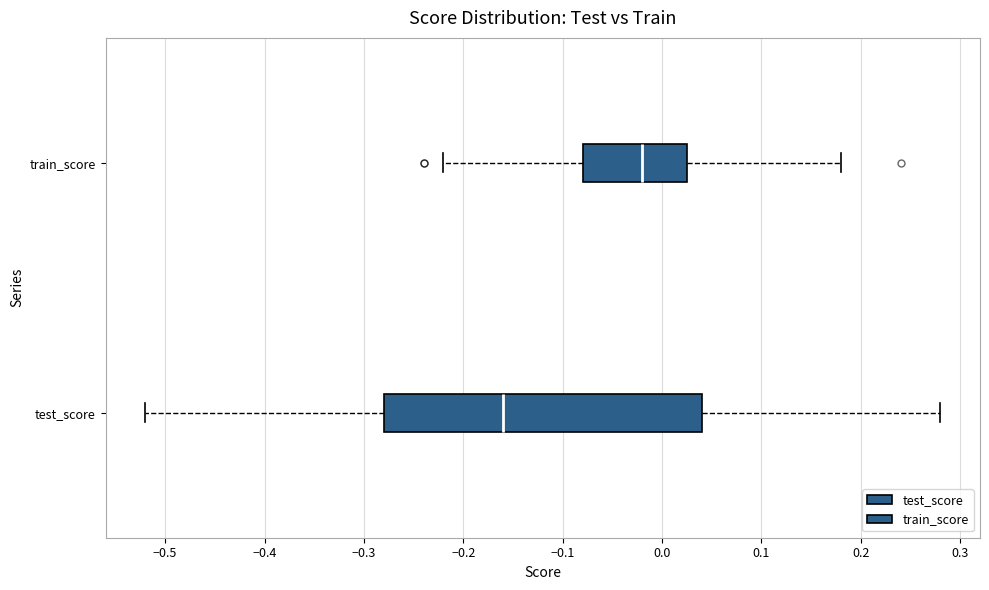

Reading bottom to top, transcribe this box plot: for each box, give where its median line is, the range the box spans, and where its two whiskers end, as read against the x-axis. The values are not printed on the chart, so give them approximately, as read against the axis.

test_score: median -0.16, box -0.28 to 0.04, whiskers -0.52 to 0.28
train_score: median -0.02, box -0.08 to 0.03, whiskers -0.22 to 0.18